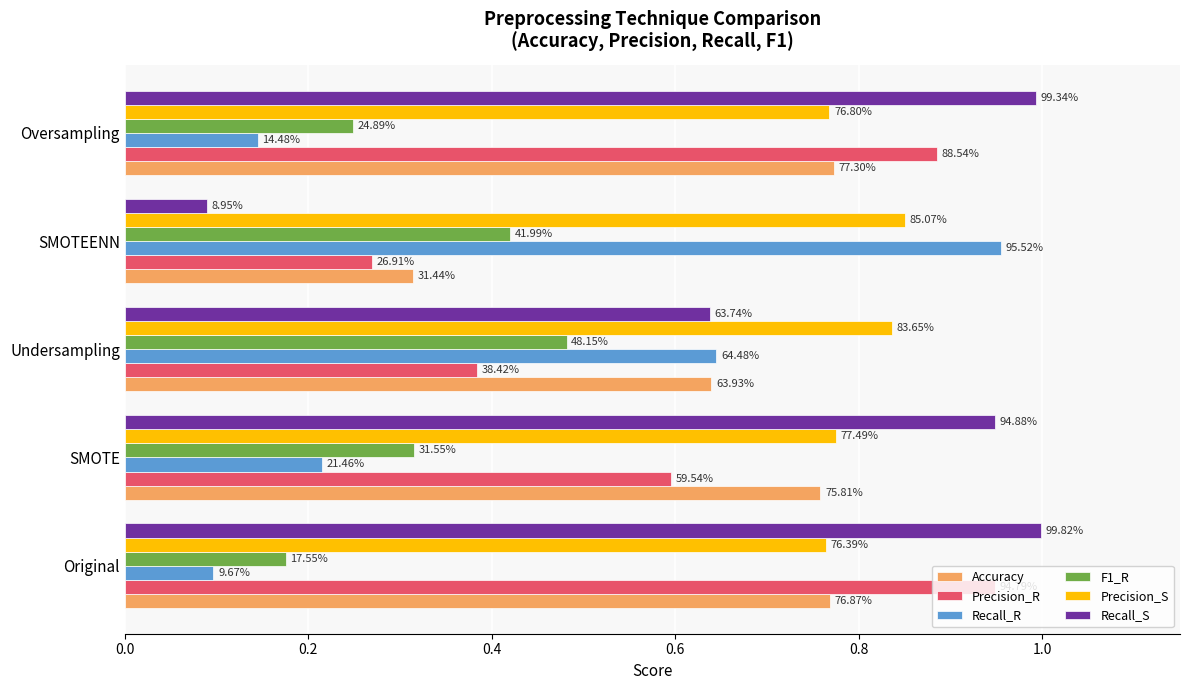

What is the value of the F1_R bar at the 4th from the left?

0.4